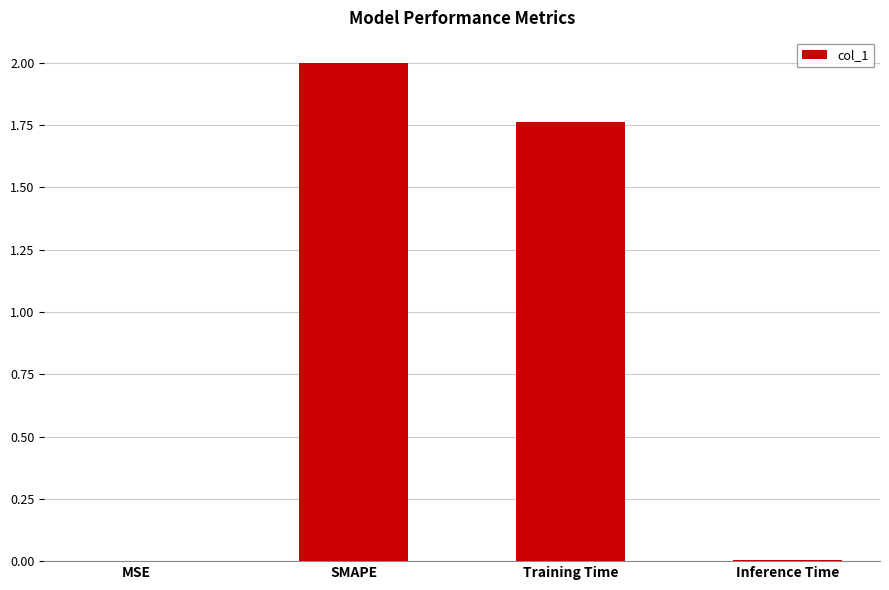

Count the number of categories in the chart.

4